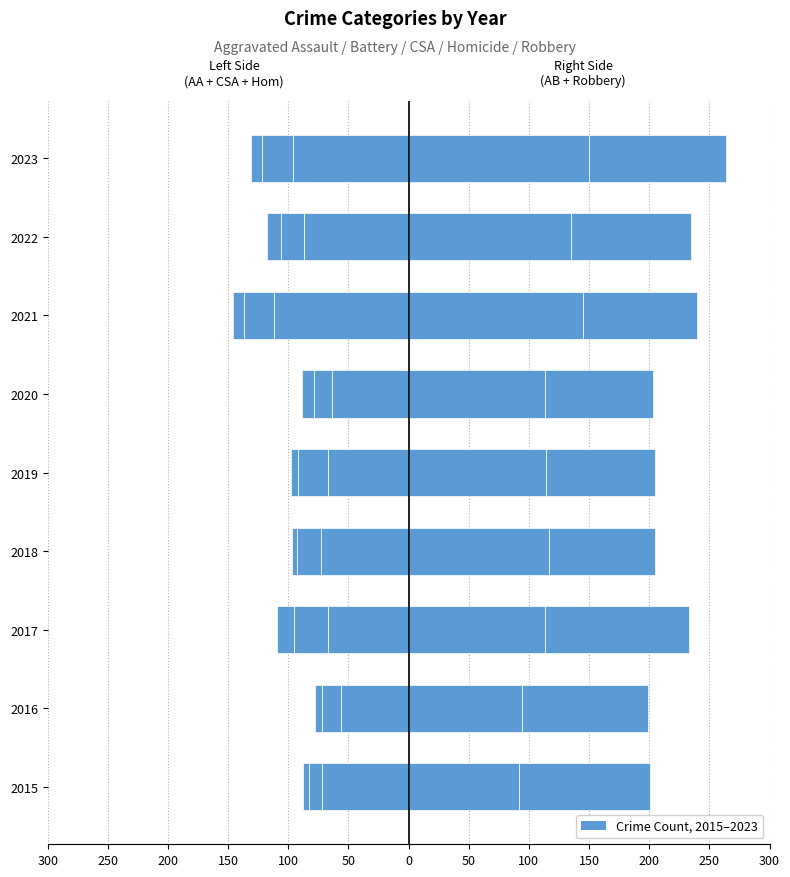

What is the value of the Aggravated Battery (Right) bar at the 3rd from the left?

113